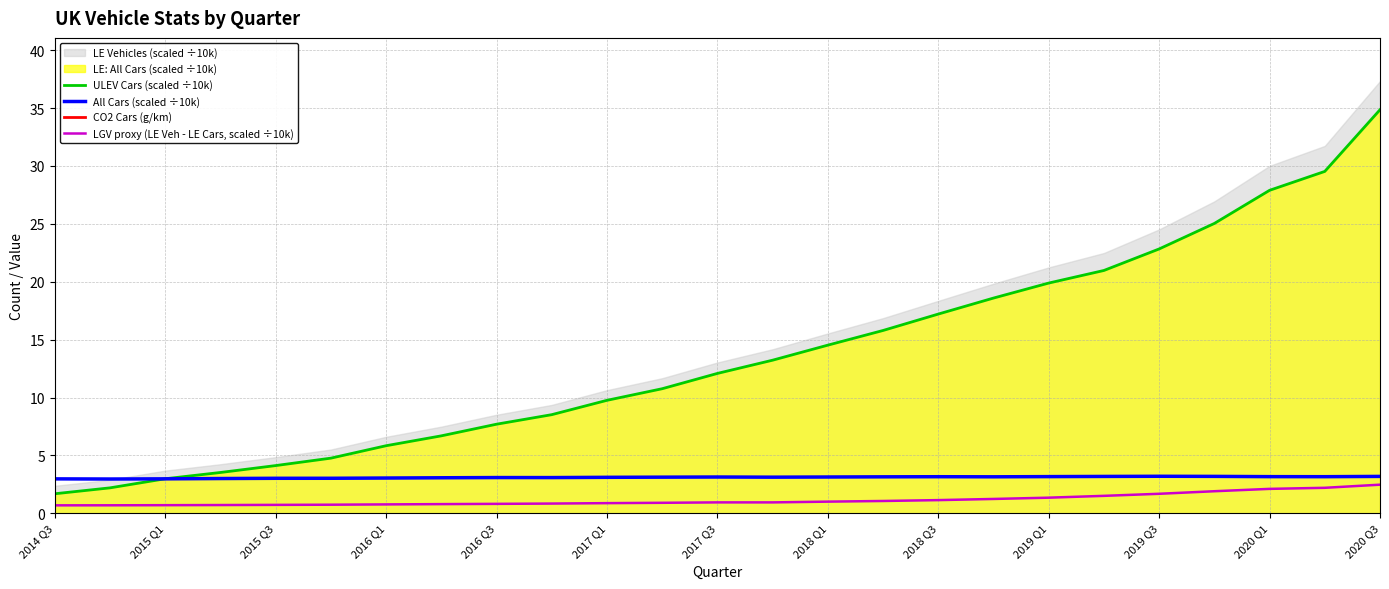

True or false: LGV proxy (LE Veh - LE Cars, scaled ÷10k) has a value of 1.3 at 2019 Q1.

True